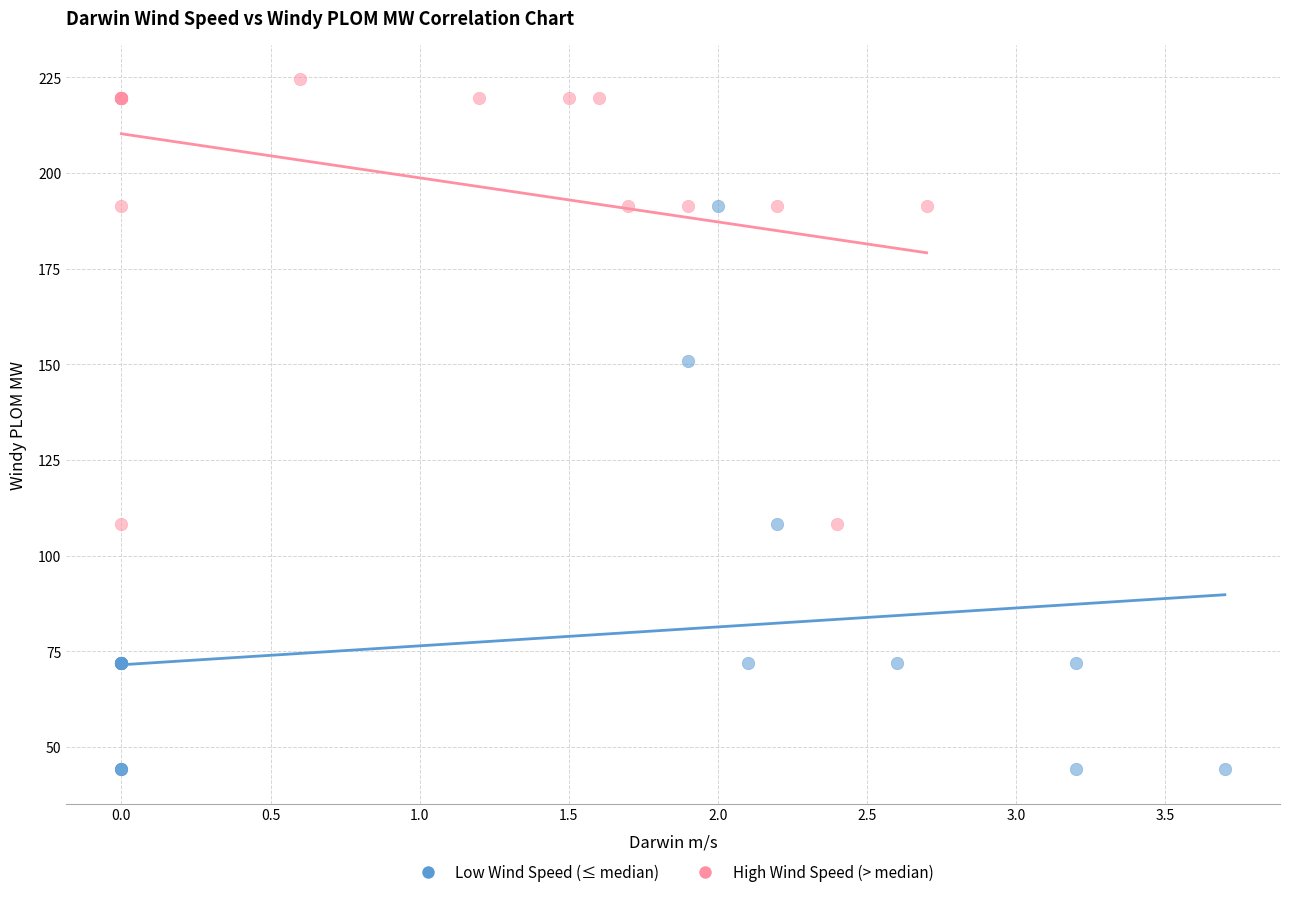

What are all the series names shown in the legend?

Low Wind Speed (≤ median), High Wind Speed (> median)